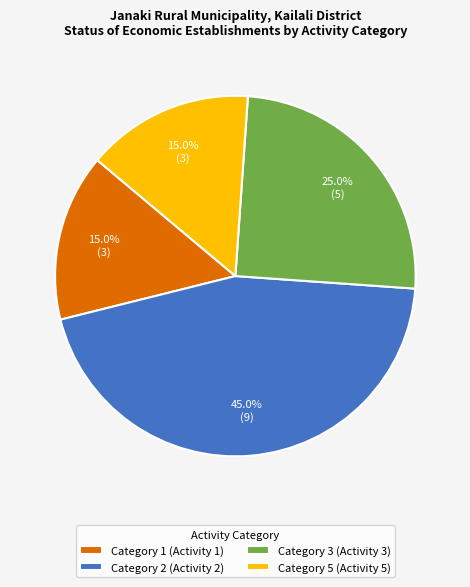

What portion of the pie excludes Category 2 (Activity 2)?

55.0%